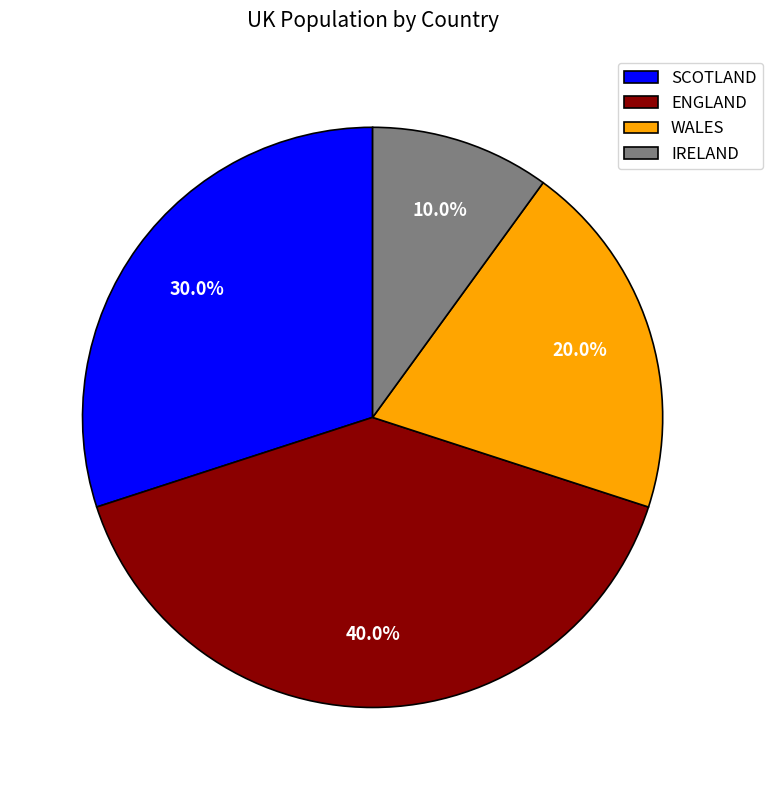

Is there a majority slice in this chart?

No